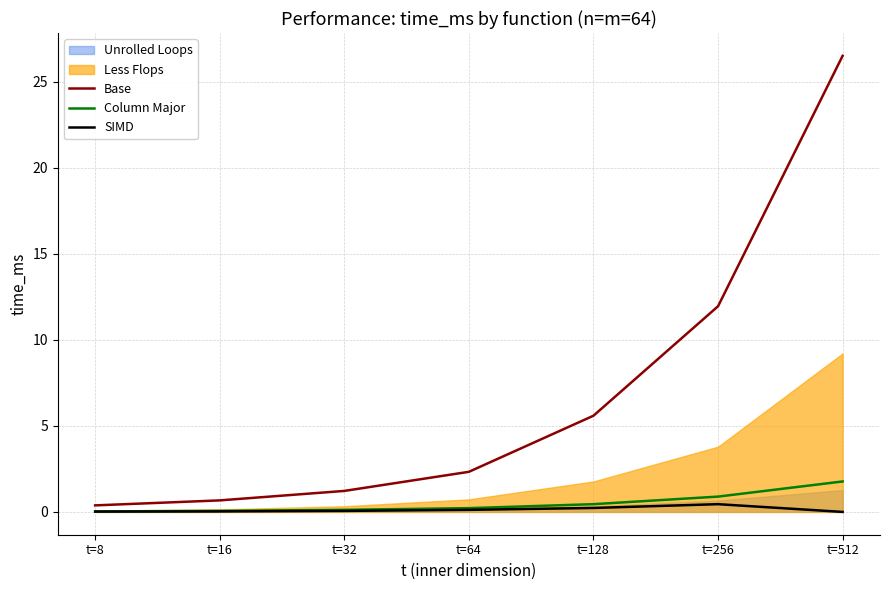

Which series has the widest spread of values?

Base